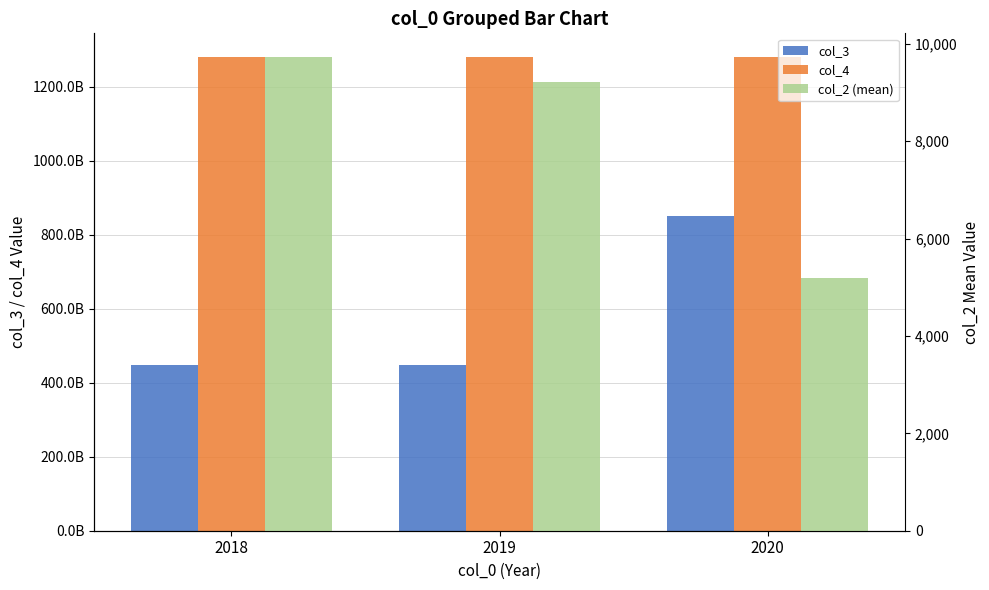

What is the spread (max minus min) of values at 2018?

1279900244481.7